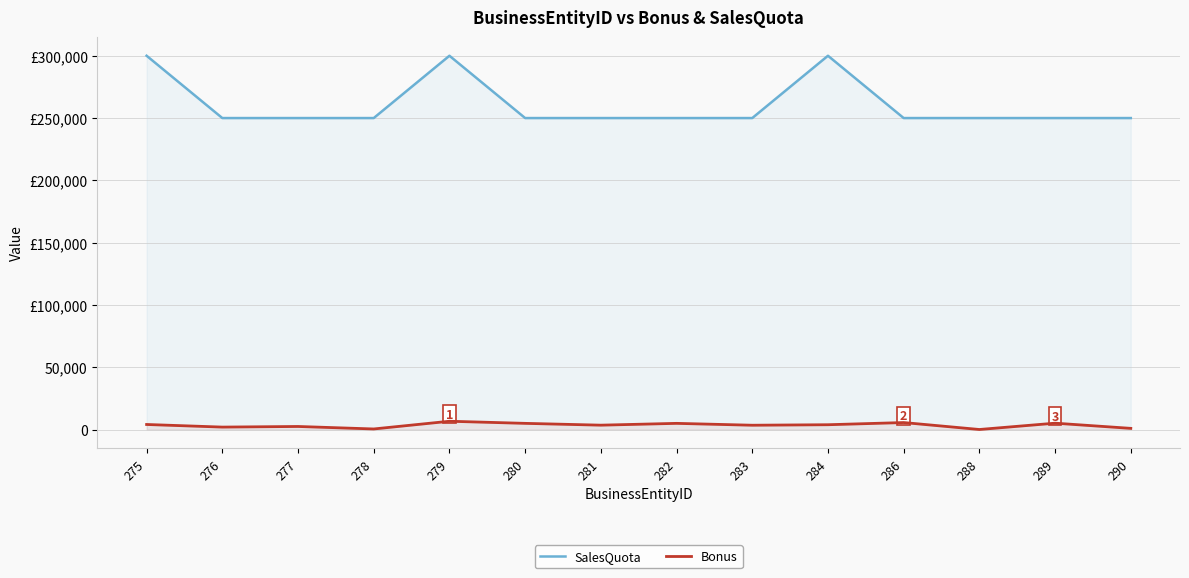

How many interior local peaks does the SalesQuota series have?

2